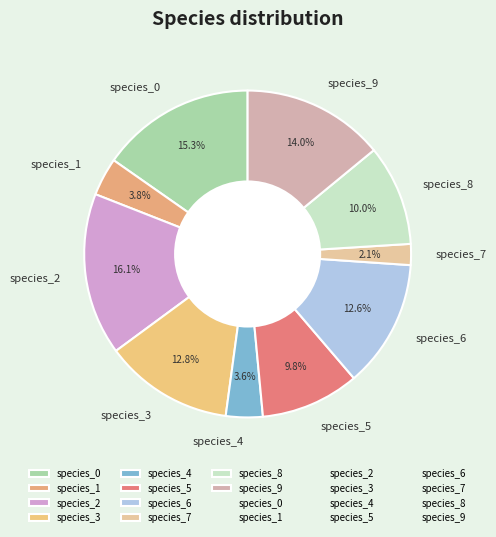

To the nearest percent, what percentage of the pie is species_1?

4%